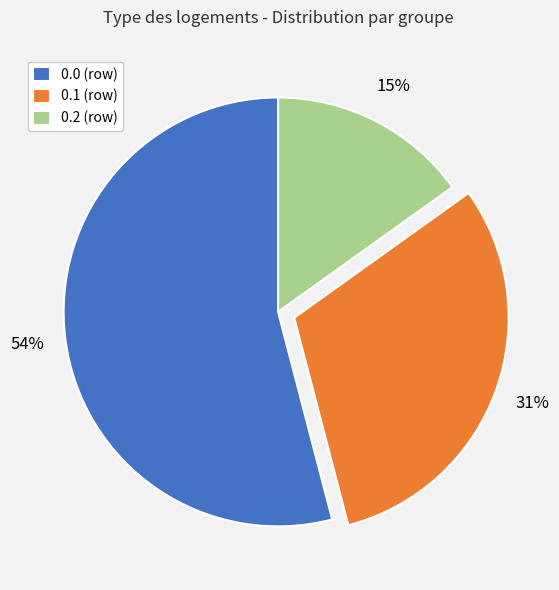

Is there any slice that represents more than half of the pie?

Yes